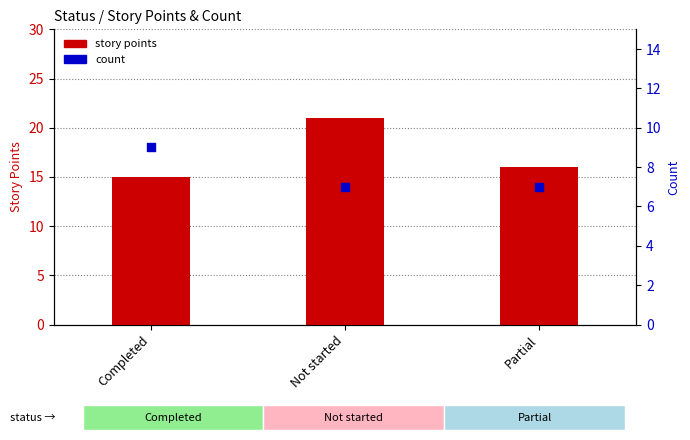

At which category is the sum across all series the highest?

Not started